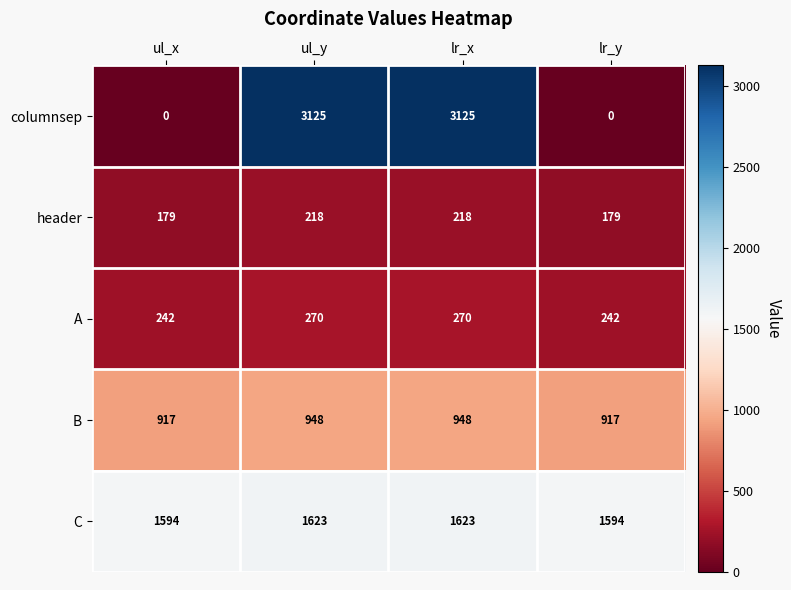

How many header values are between 179 and 218?

4